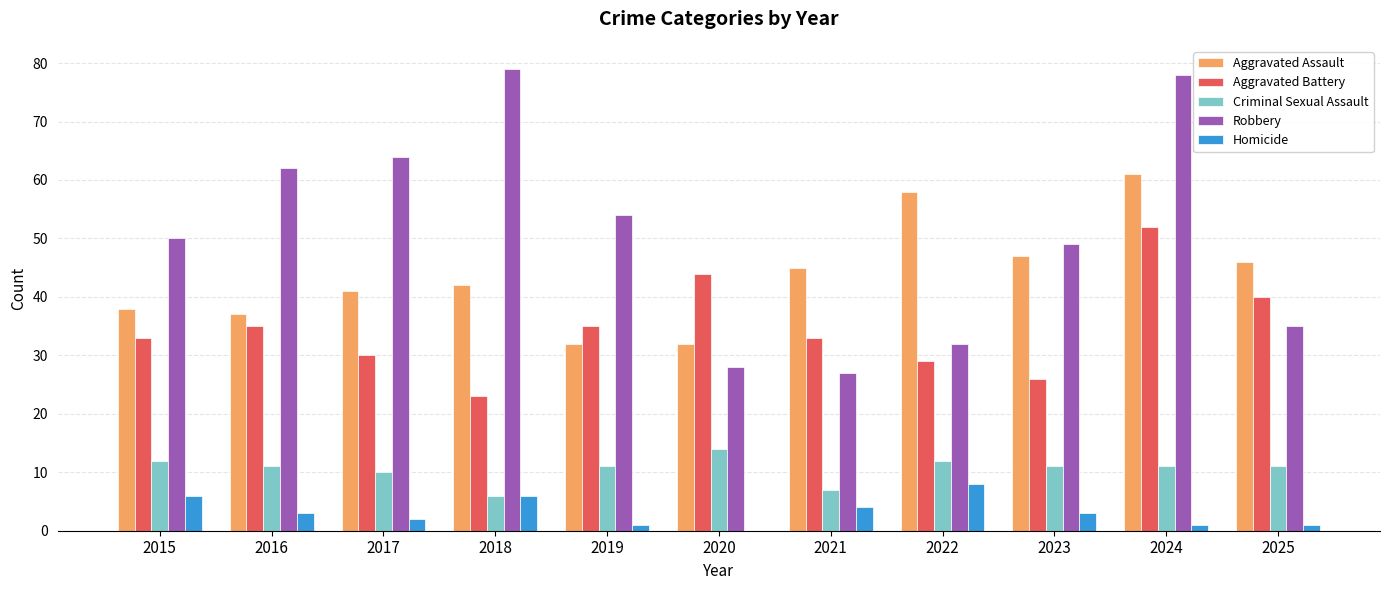

Which category has the highest value in the Aggravated Battery series?

2024